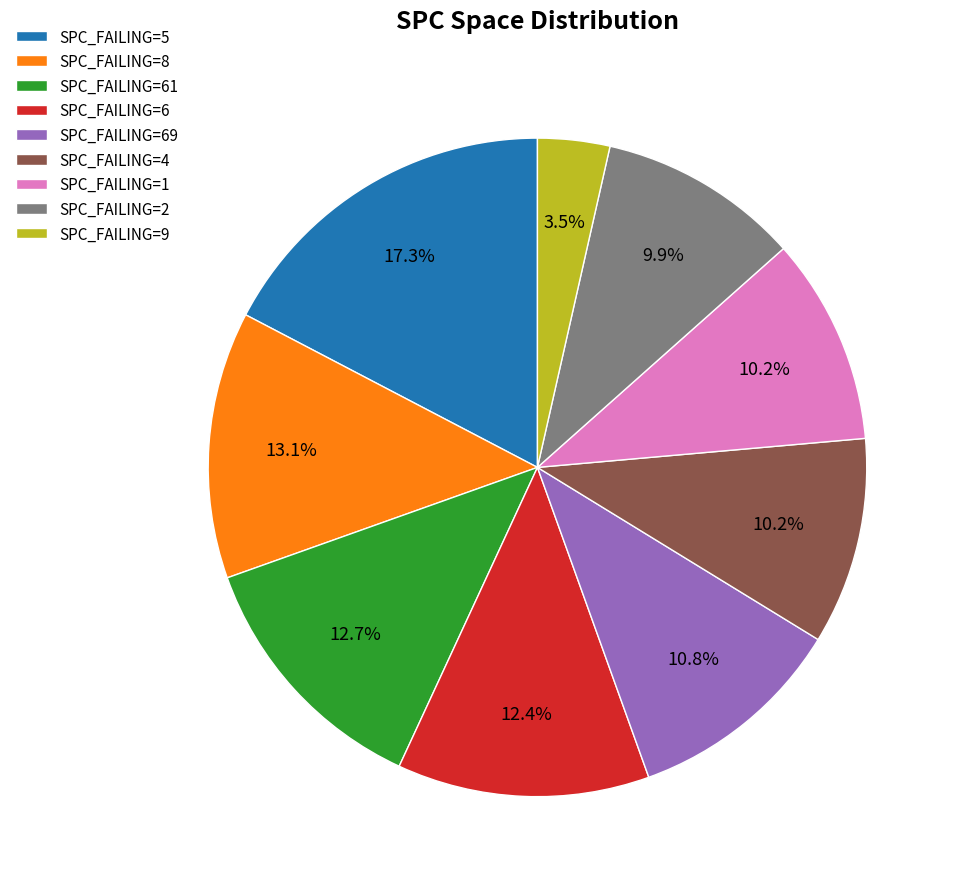

Is there any slice that represents more than half of the pie?

No